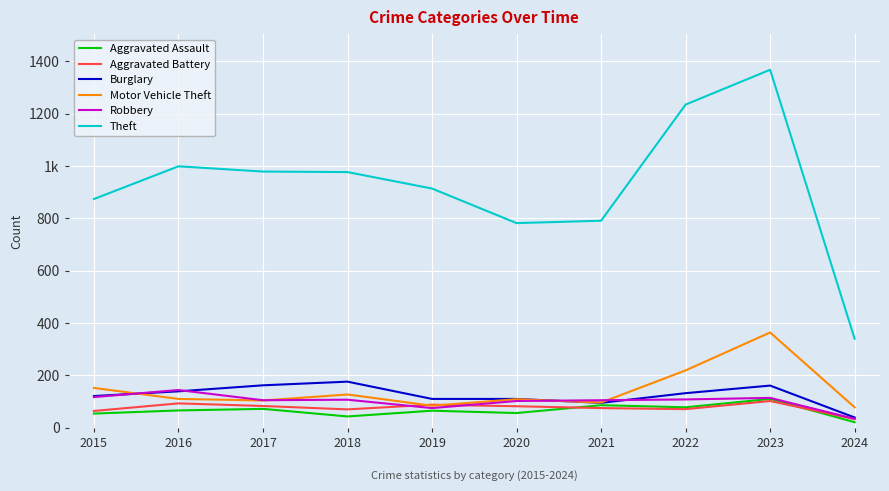

Is this an area chart (filled region under the line)?

No